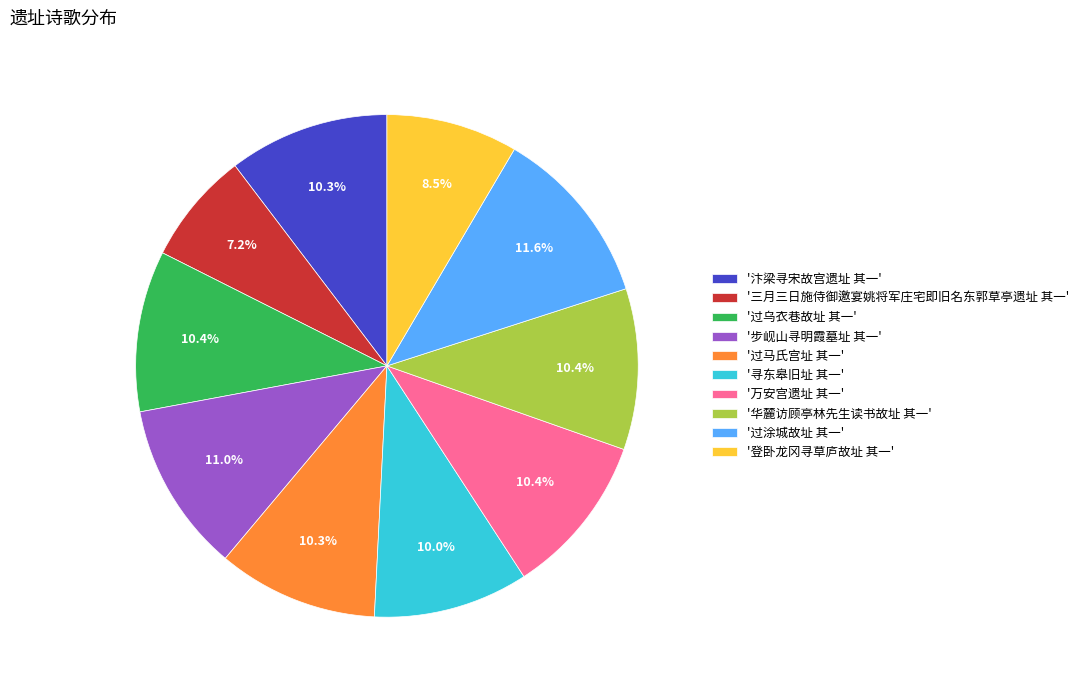

Combined, do '汴梁寻宋故宫遗址 其一' and '过马氏宫址 其一' account for over 50%?

No